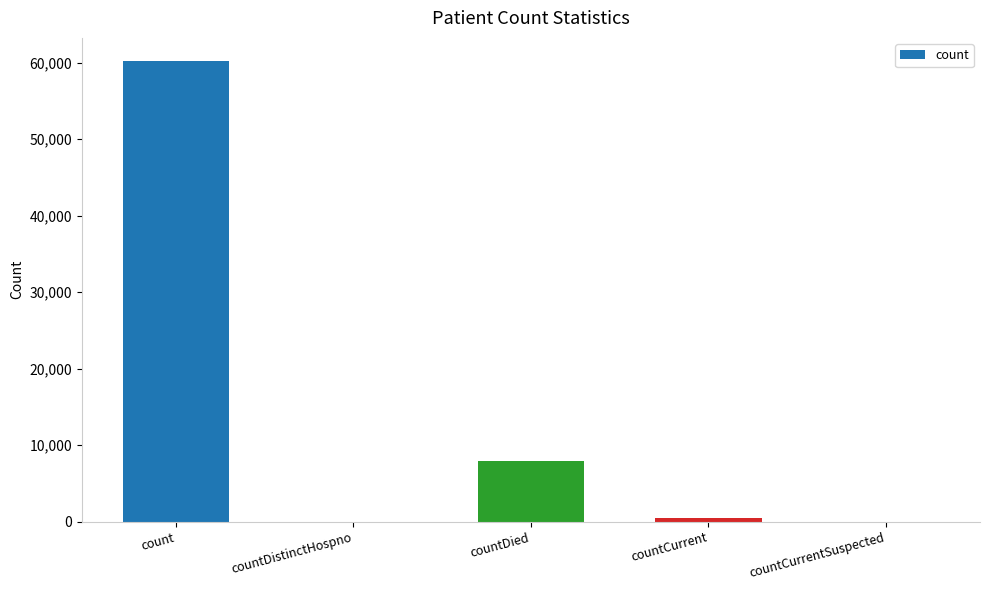

Read the value at count.

60206